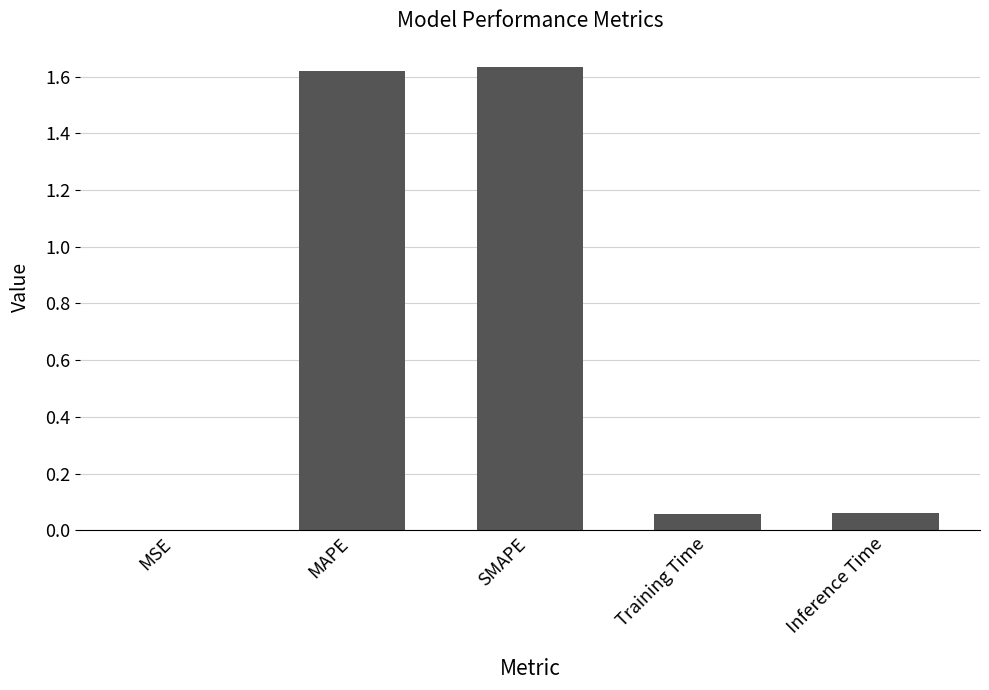

What is the sum of the values at SMAPE and Inference Time?

1.7